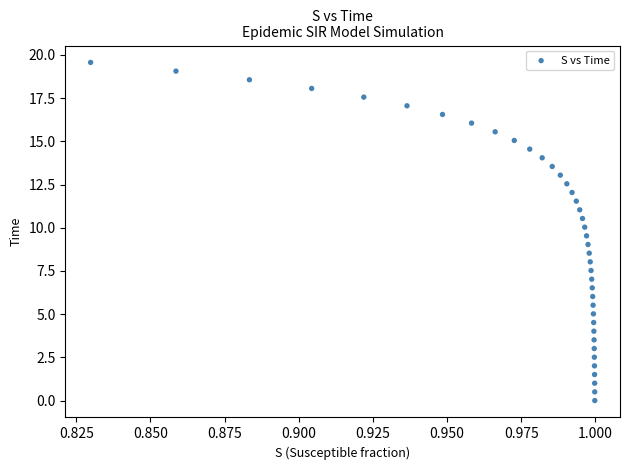

What is the range of Y values (max minus min)?

19.6